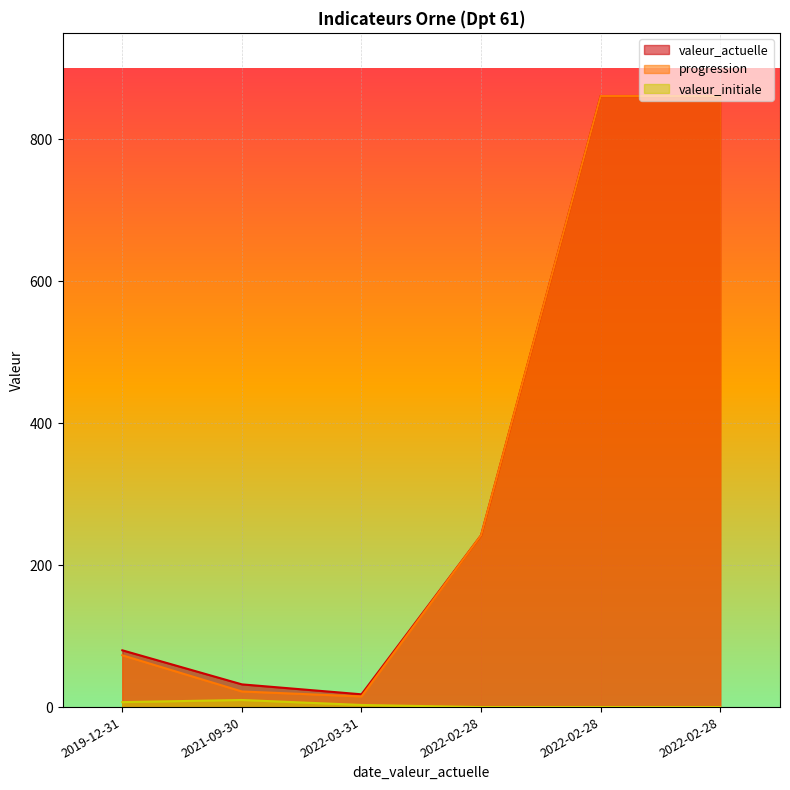

List the labels in order of progression value, smallest first.

2022-03-31, 2021-09-30, 2019-12-31, 2022-02-28, 2022-02-28, 2022-02-28